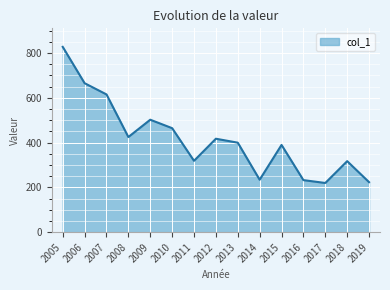

The chart shows a value of 464.6 at 2010. True or false?

True